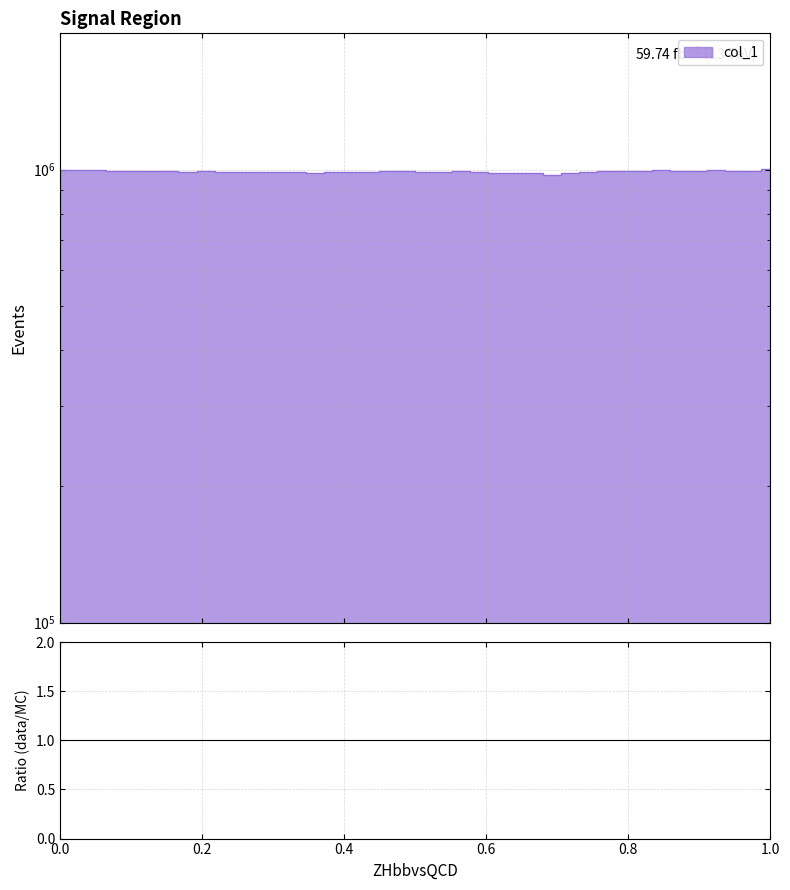

The chart shows a value of 609471.8 at 5. True or false?

False